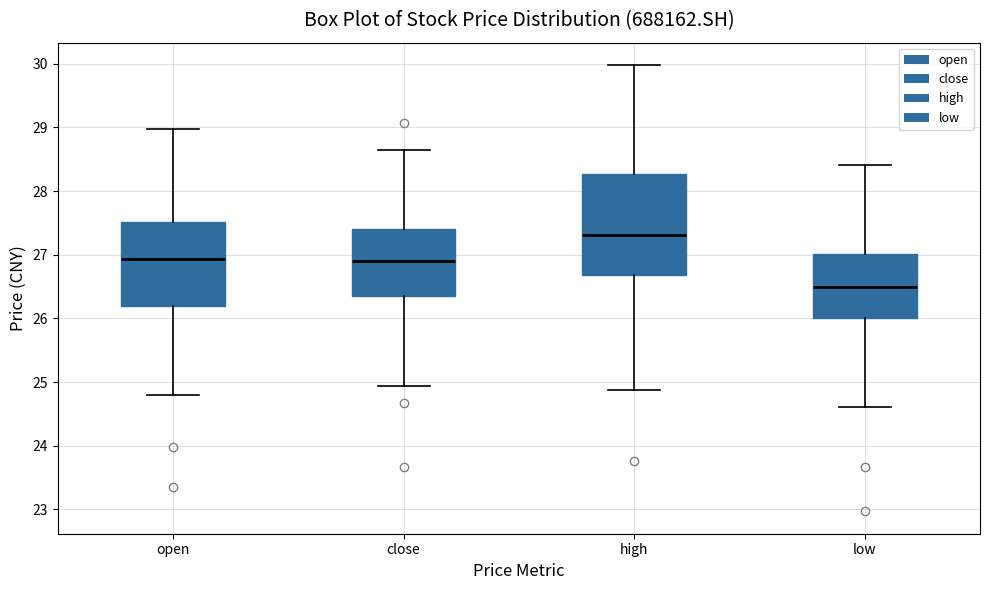

Where does the lower whisker of the box for open end on the y-axis? The values are not printed on the chart, so give them approximately, as read against the axis.

24.8